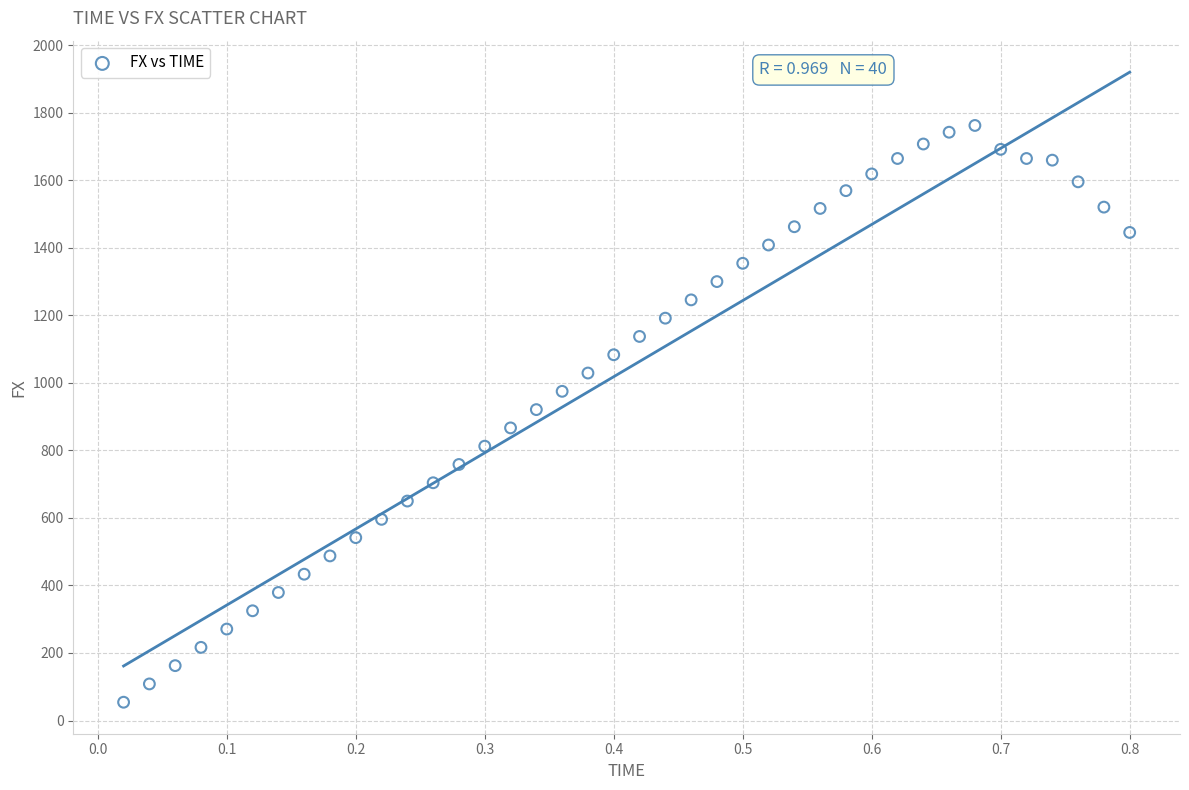

What is the range of Y values (max minus min)?

1707.9